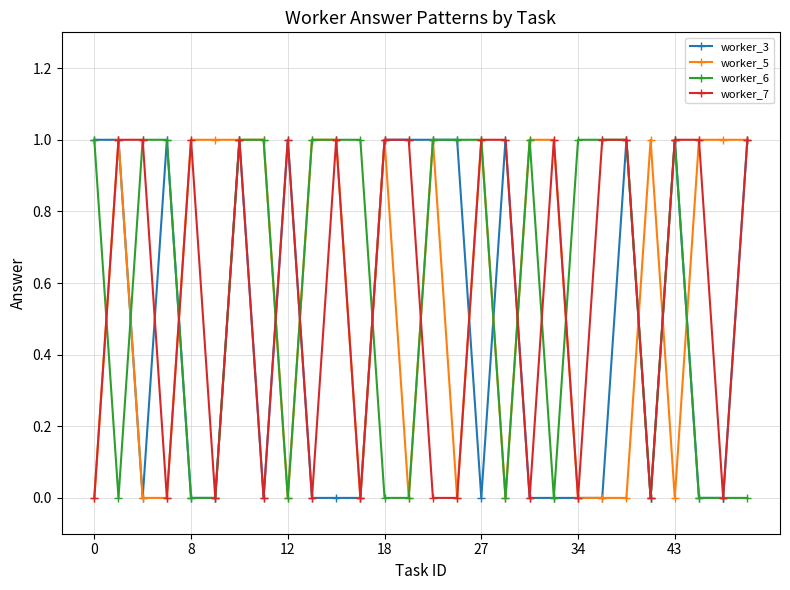

True or false: worker_7 has more than 1 points higher than both neighbors.

True